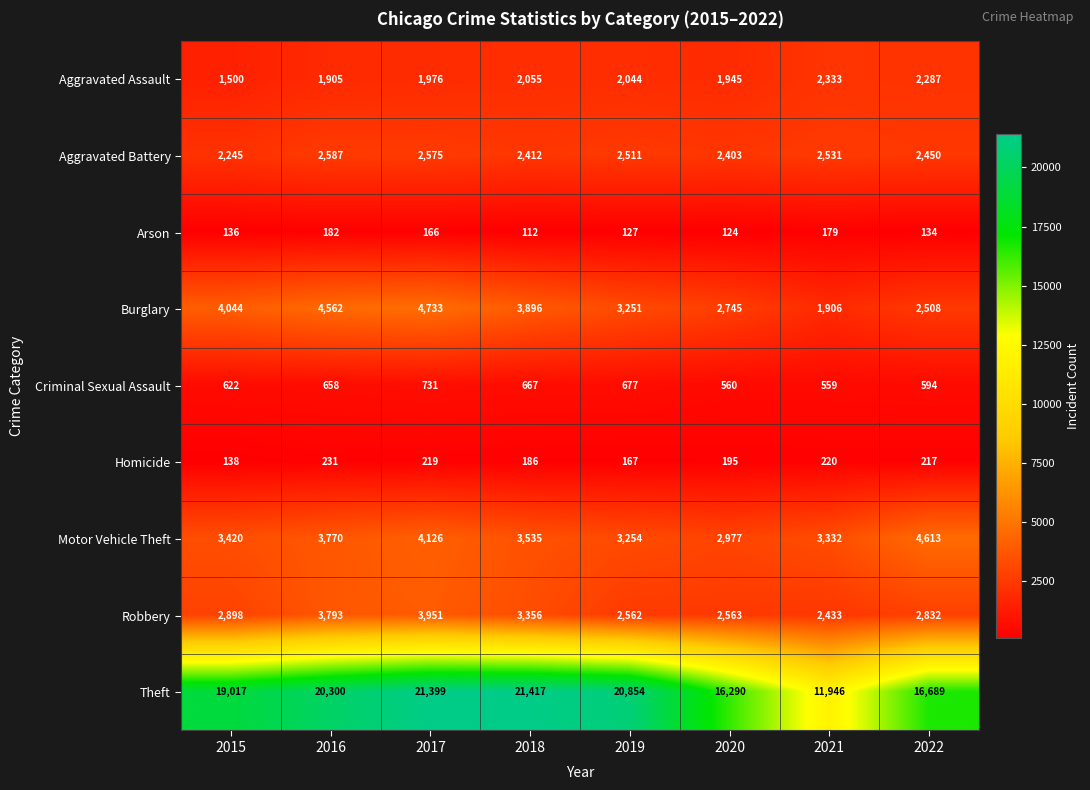

What is the average value of the Homicide series?

197